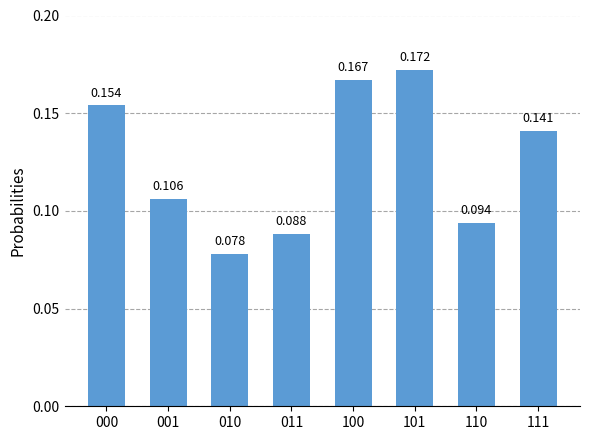

How many distinct data groups are displayed?

1